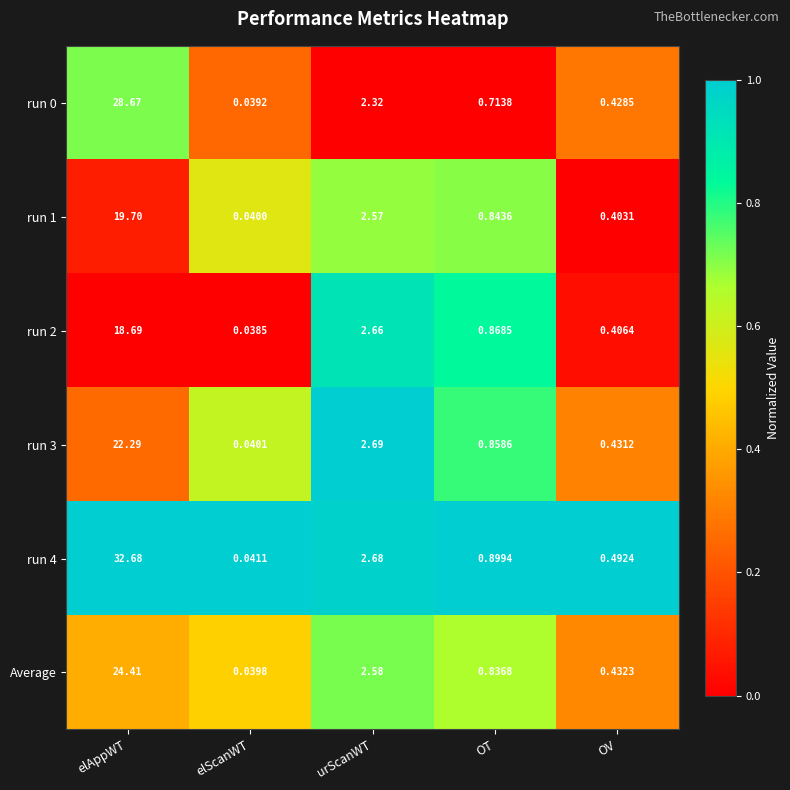

Is the value of run 2 at urScanWT greater than the value of run 4 at elAppWT?

No